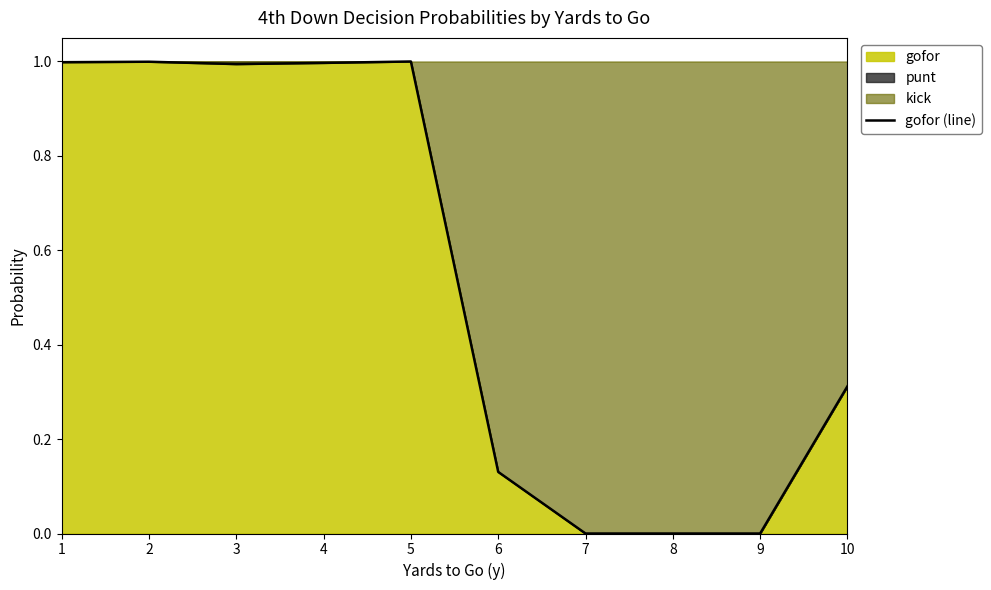

Count the number of categories in the chart.

10